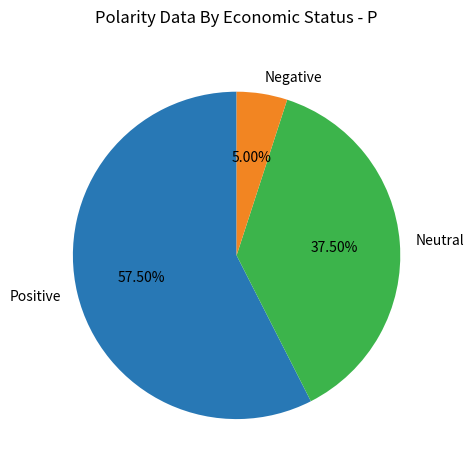

Is there a majority slice in this chart?

Yes